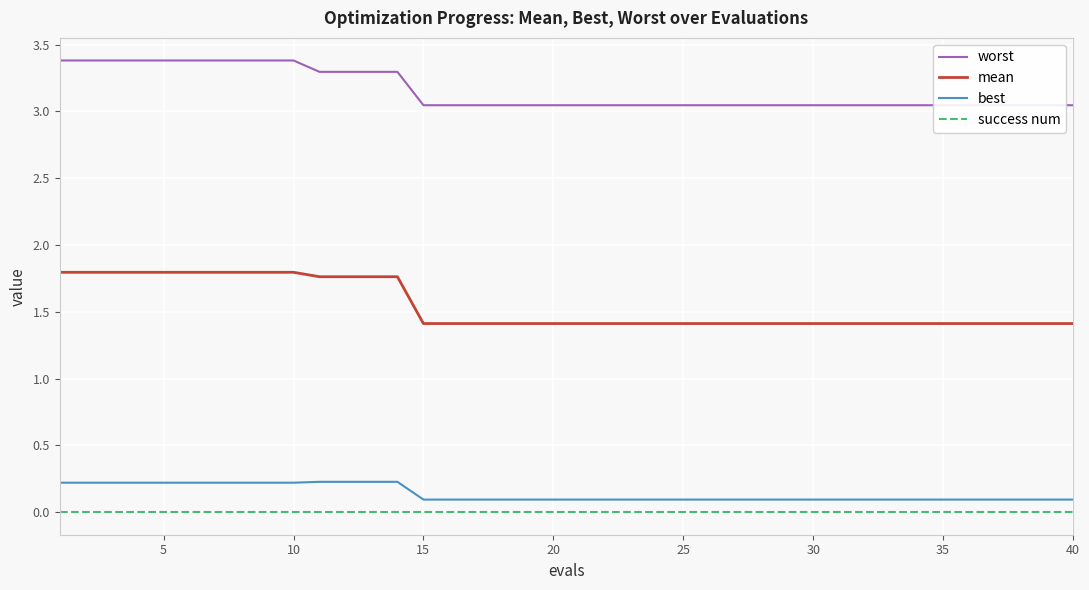

Is it true that mean equals 0.8 at 10?

False